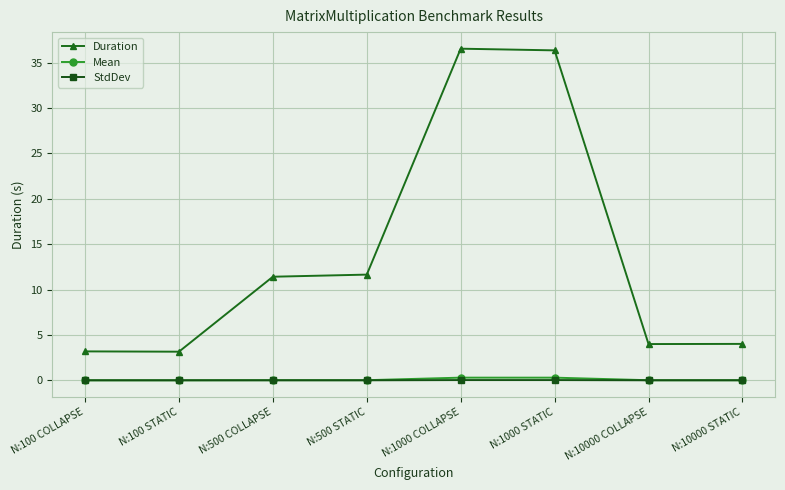

True or false: StdDev and Duration intersect in this chart.

False